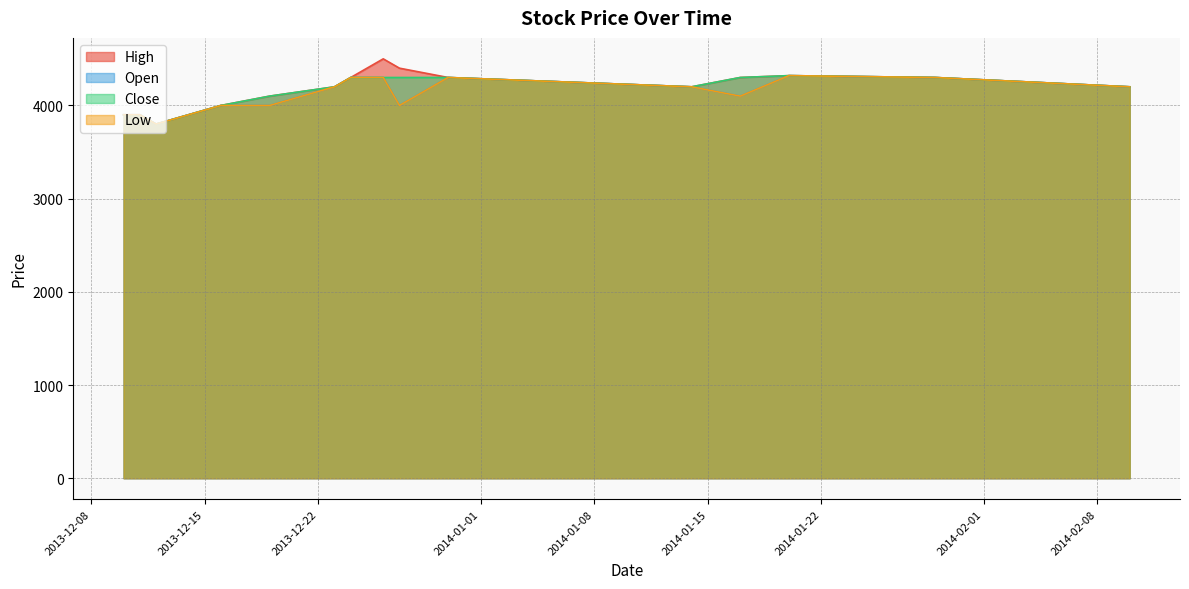

Is the value of Open at 2014-02-10 greater than the value of Low at 2013-12-12?

Yes